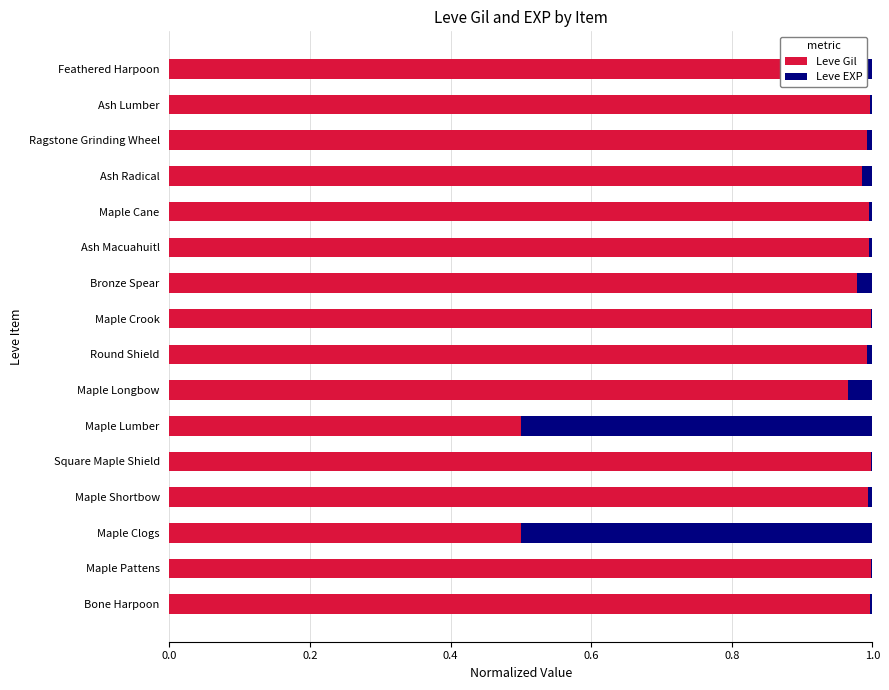

Is it true that Leve Gil equals 0.3 at Maple Longbow?

False